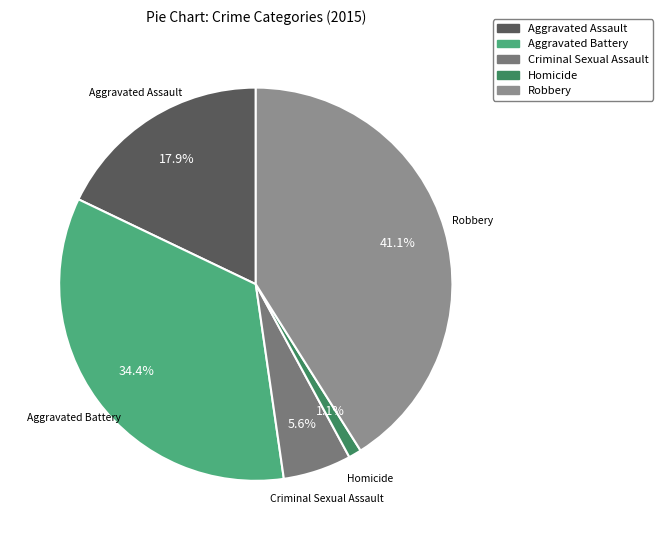

What is the largest slice in the pie chart?

Robbery